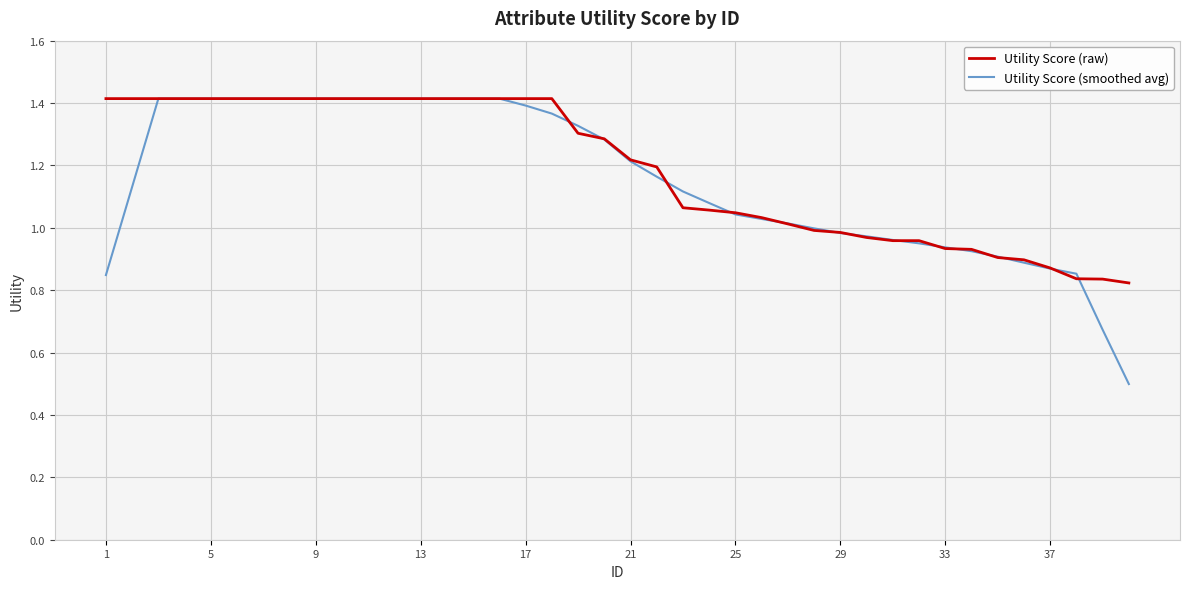

Which series has the widest spread of values?

Utility Score (smoothed avg)